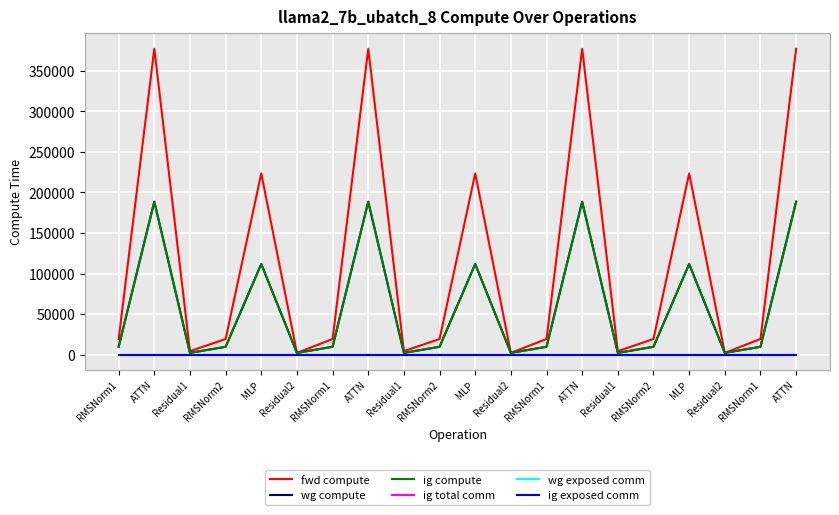

At which category is the sum across all series the highest?

ATTN